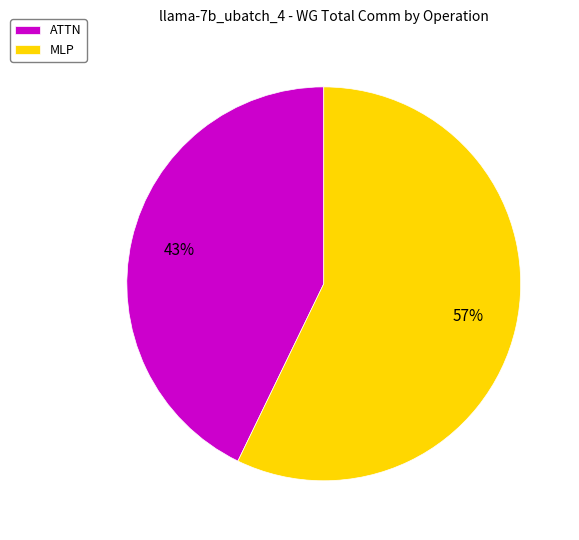

How many slices are in this pie chart?

2